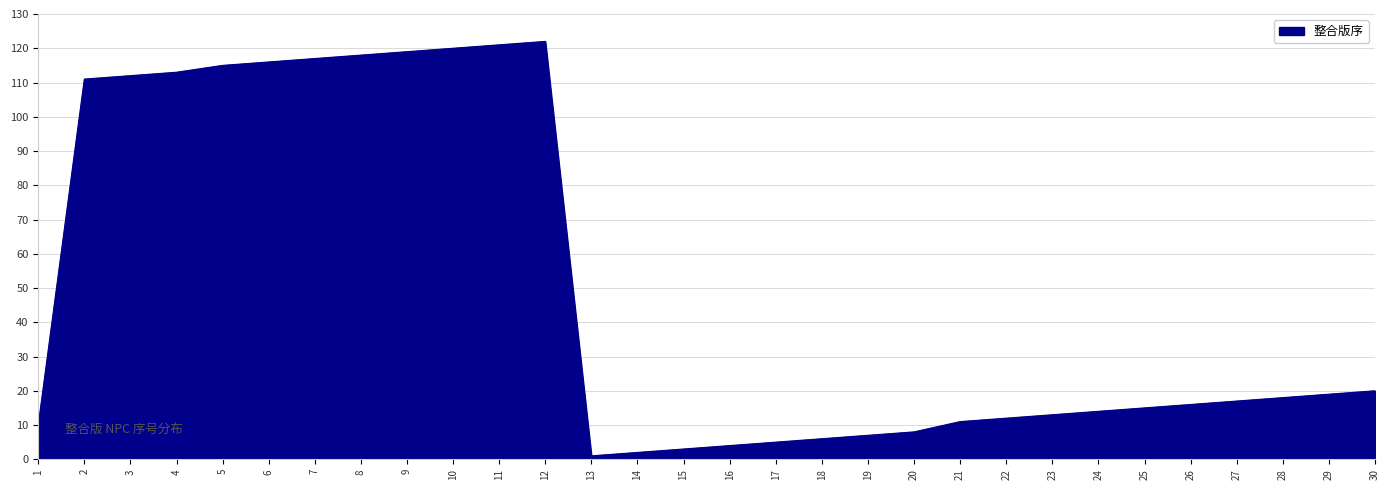

Reading left to right, extract all data points from this chart.

10	111	112	113	115	116	117	118	119	120	121	122	1	2	3	4	5	6	7	8	11	12	13	14	15	16	17	18	19	20